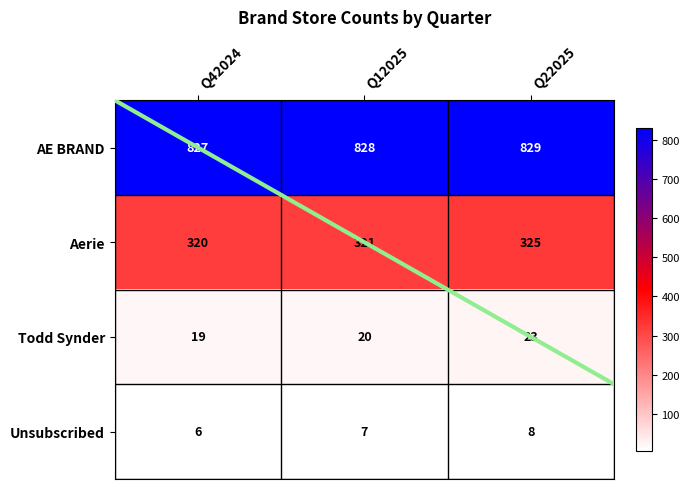

Which series has the largest range (max minus min)?

Aerie